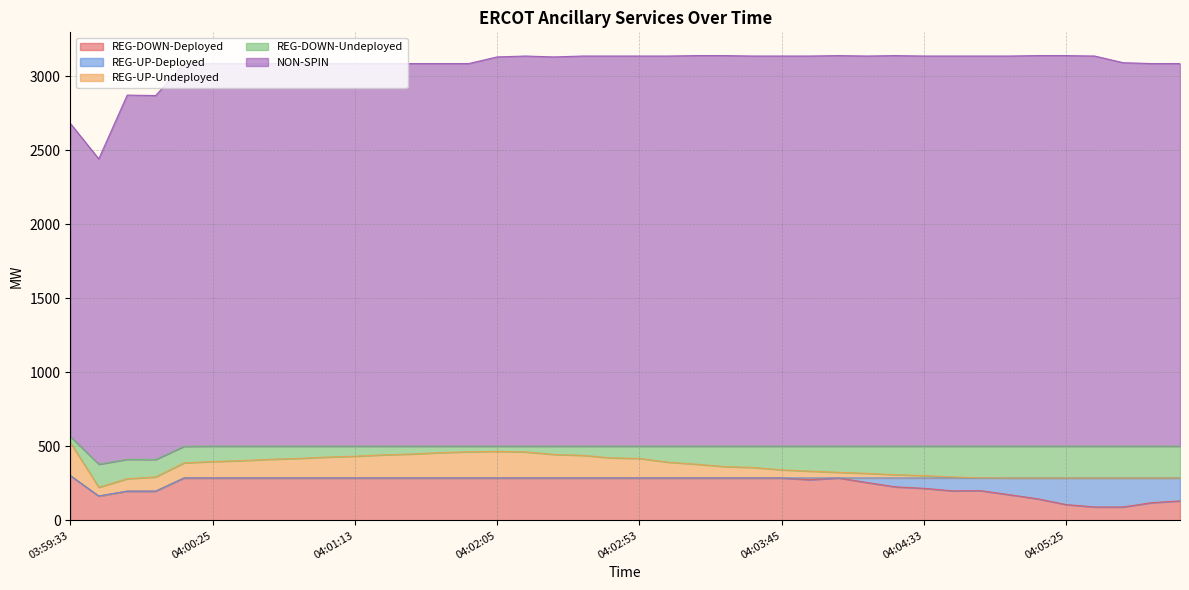

What is the spread (max minus min) of values at 04:00:25?

2585